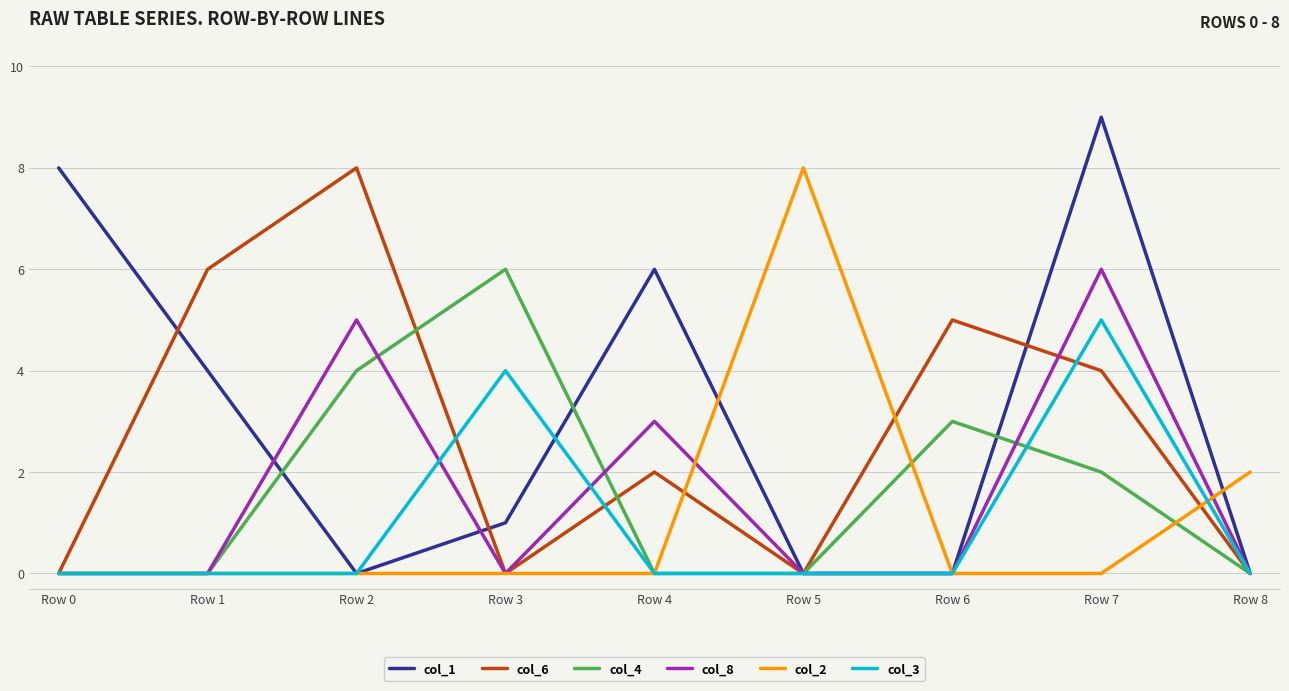

Reading left to right, transcribe all the data shown in this chart.

col_1: Row 0=8	Row 1=4	Row 2=0	Row 3=1	Row 4=6	Row 5=0	Row 6=0	Row 7=9	Row 8=0
col_6: Row 0=0	Row 1=6	Row 2=8	Row 3=0	Row 4=2	Row 5=0	Row 6=5	Row 7=4	Row 8=0
col_4: Row 0=0	Row 1=0	Row 2=4	Row 3=6	Row 4=0	Row 5=0	Row 6=3	Row 7=2	Row 8=0
col_8: Row 0=0	Row 1=0	Row 2=5	Row 3=0	Row 4=3	Row 5=0	Row 6=0	Row 7=6	Row 8=0
col_2: Row 0=0	Row 1=0	Row 2=0	Row 3=0	Row 4=0	Row 5=8	Row 6=0	Row 7=0	Row 8=2
col_3: Row 0=0	Row 1=0	Row 2=0	Row 3=4	Row 4=0	Row 5=0	Row 6=0	Row 7=5	Row 8=0